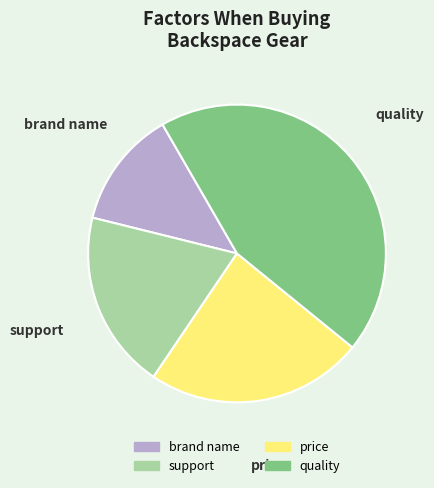

Count the number of slices in the pie.

4